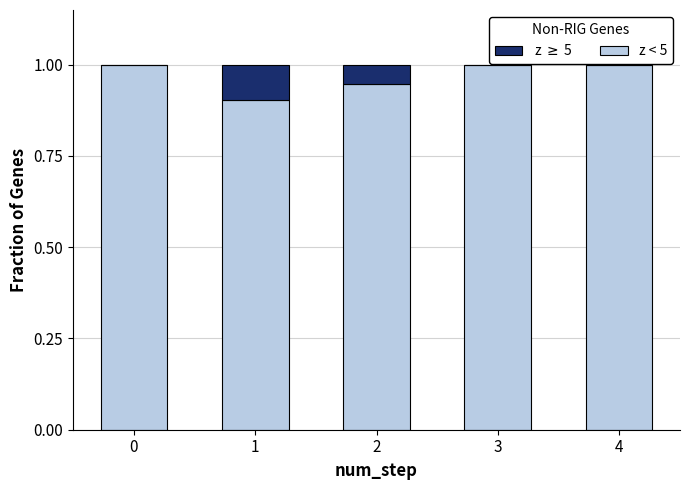

What is the highest value of the z < 5 series?

1.0